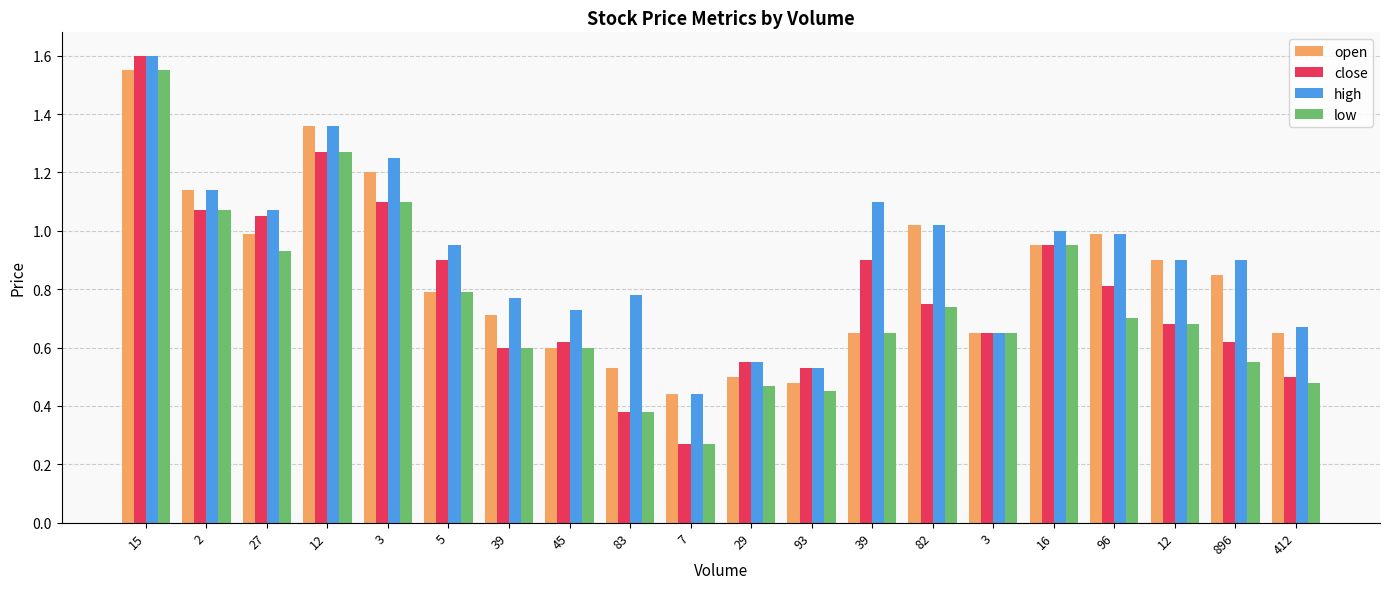

What is the total value across all series at 16?

3.8